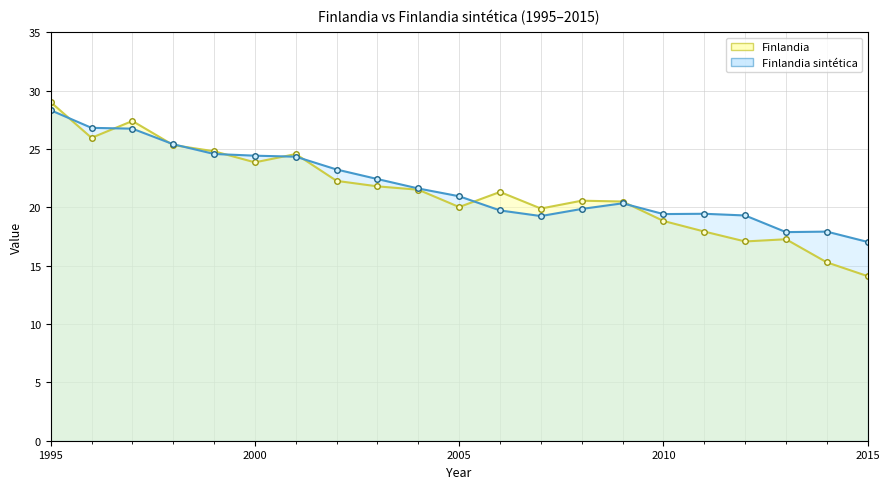

Which label corresponds to the largest value in the chart?

1995